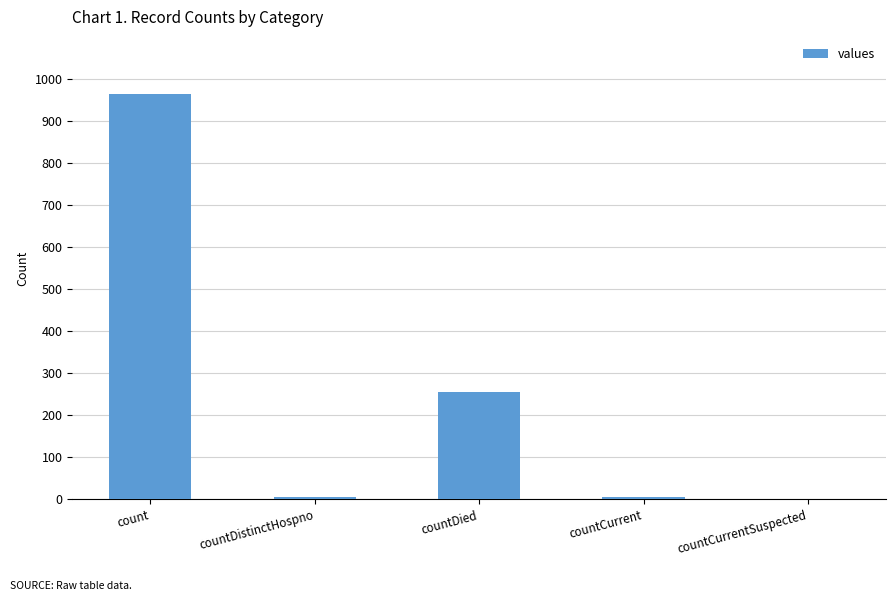

What is the average value?

246